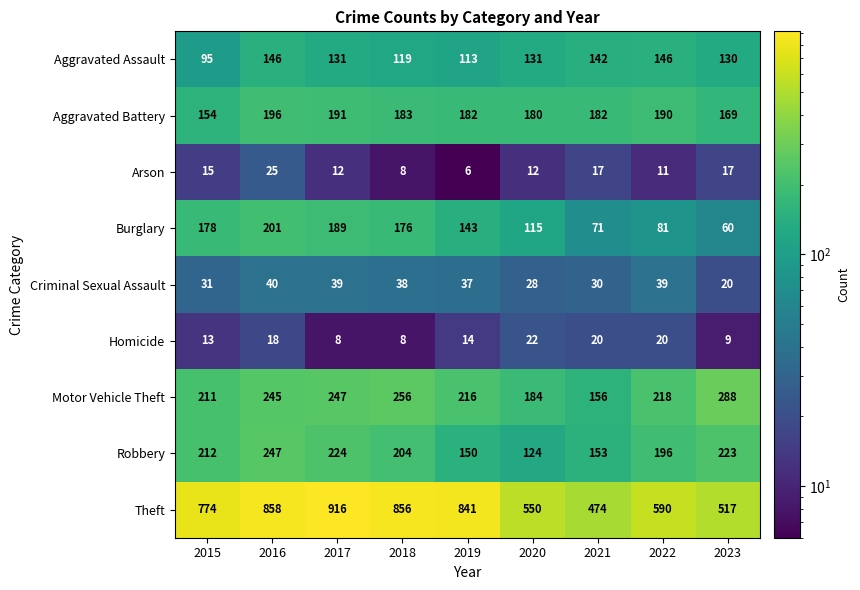

At which category is the sum across all series the highest?

2016